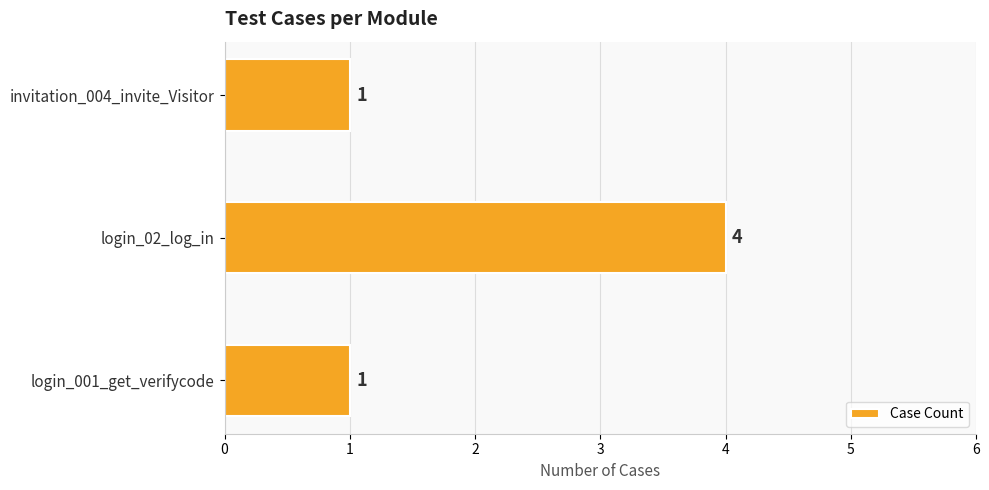

Count the values in the range 1 to 4.

3